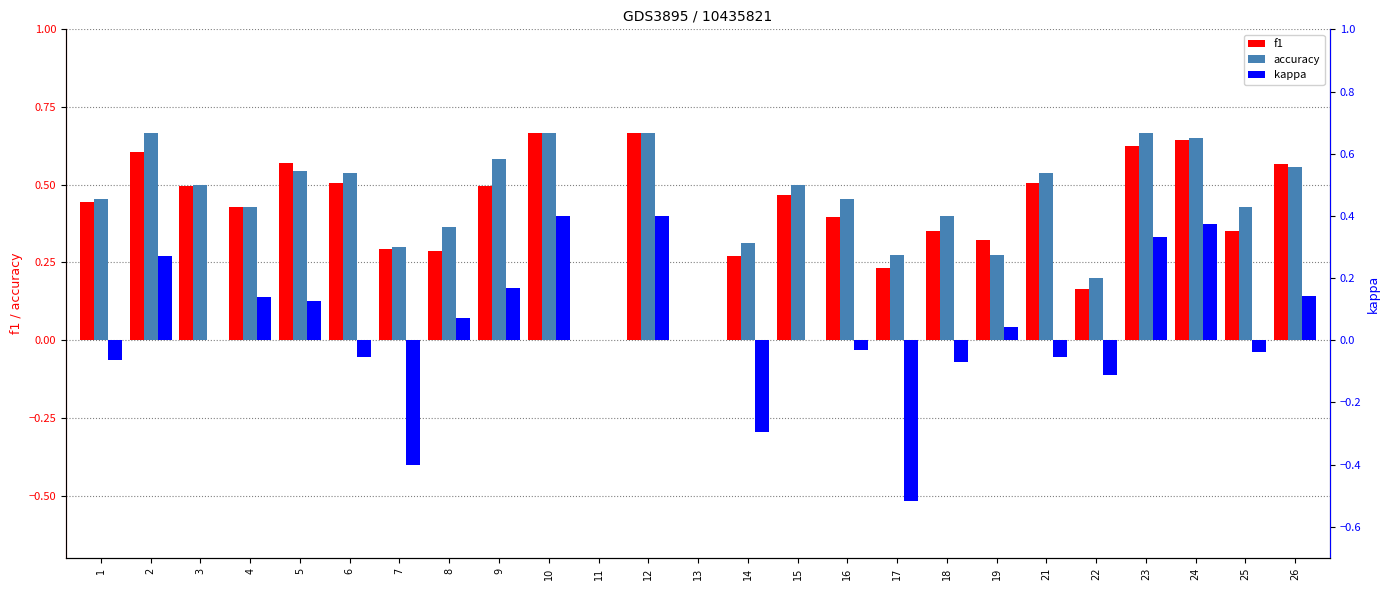

What is the minimum value for kappa?

-0.5